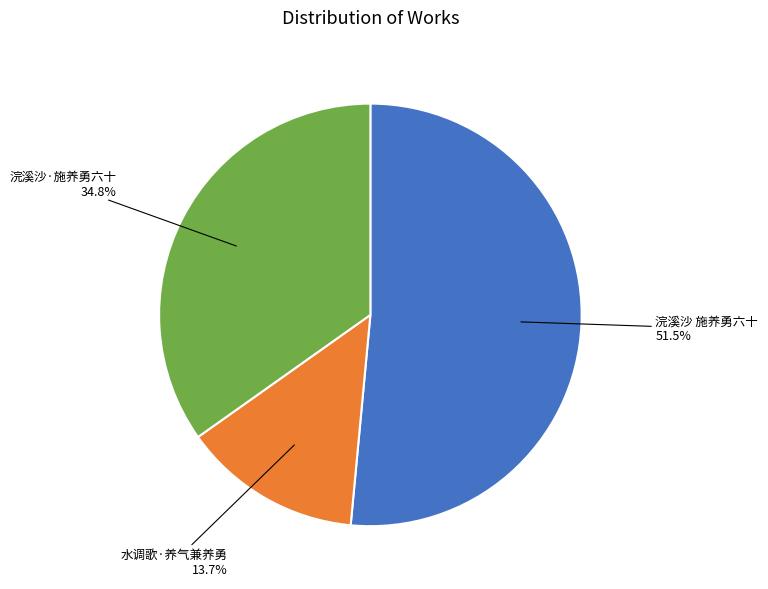

Which category has the smallest portion of the pie?

水调歌·养气兼养勇